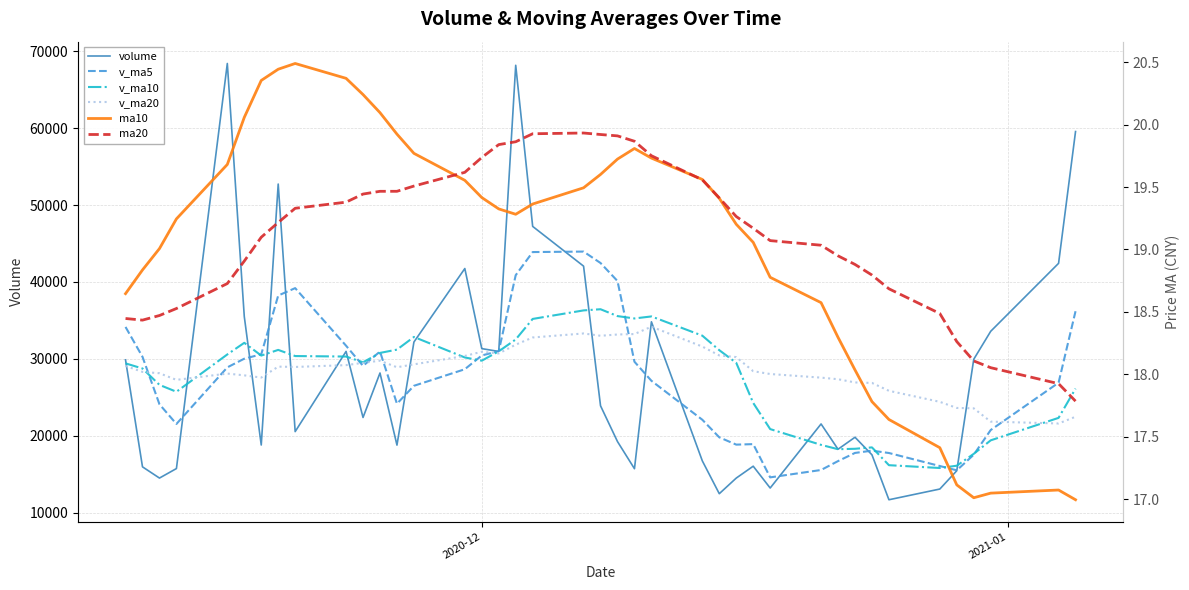

Which series has the widest spread of values?

volume